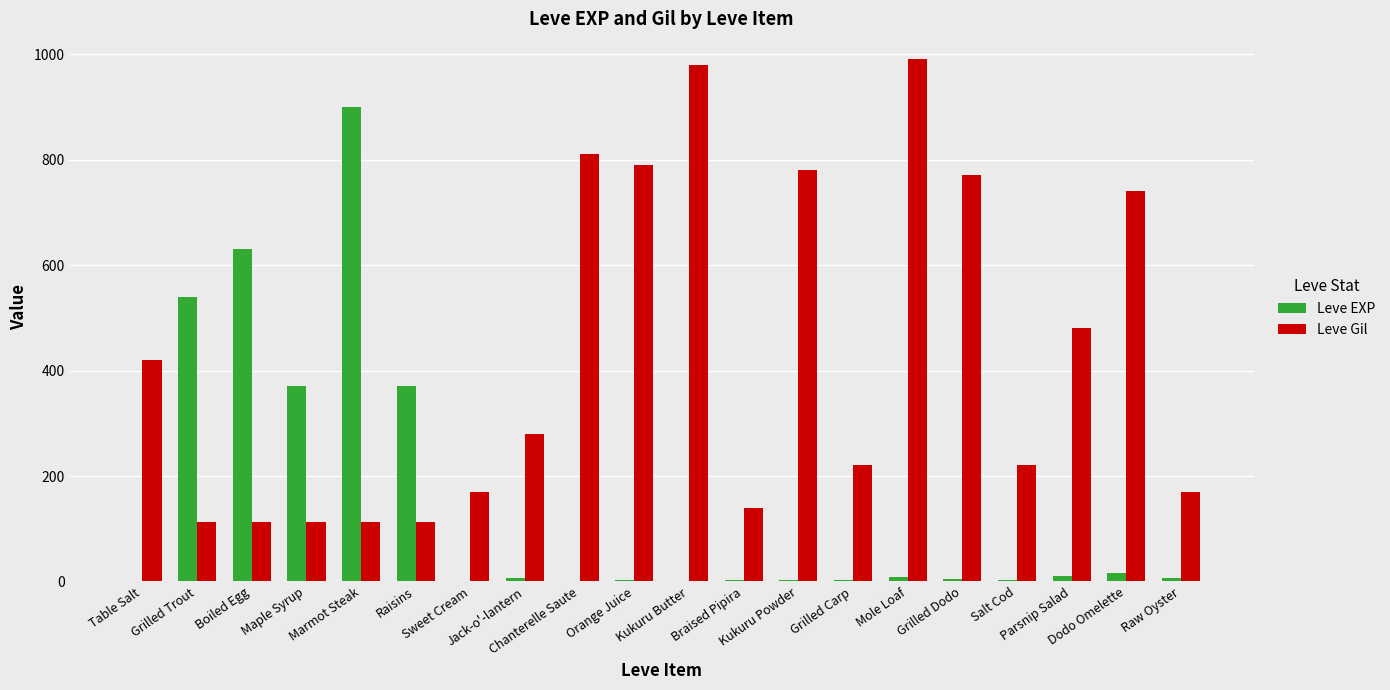

What is the maximum value for Leve EXP?

900